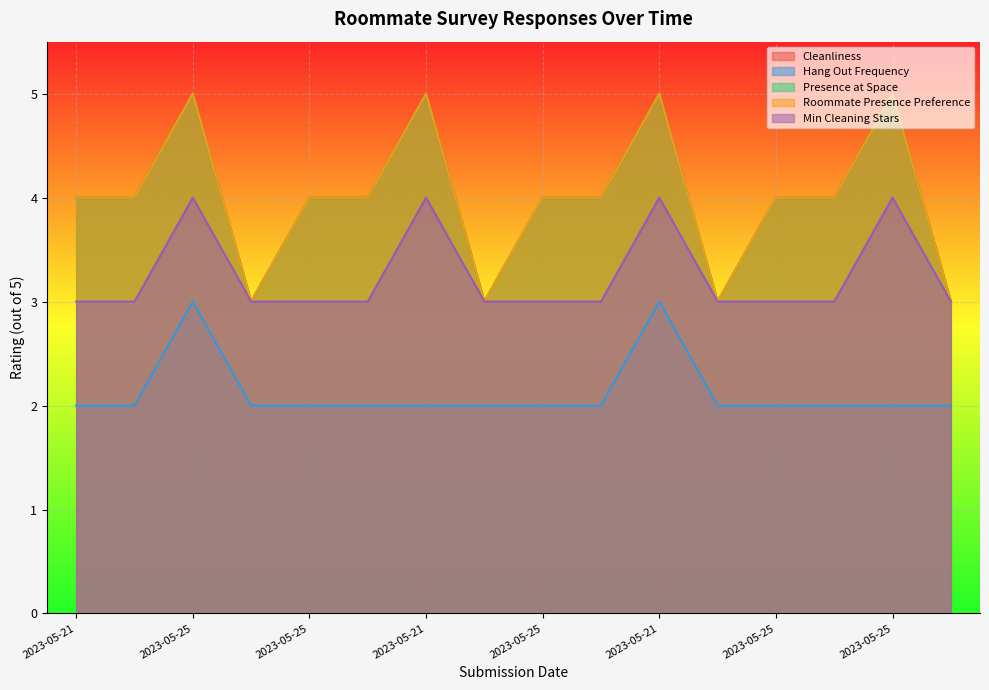

The value of Cleanliness at 2023-05-23 is 4. True or false?

True